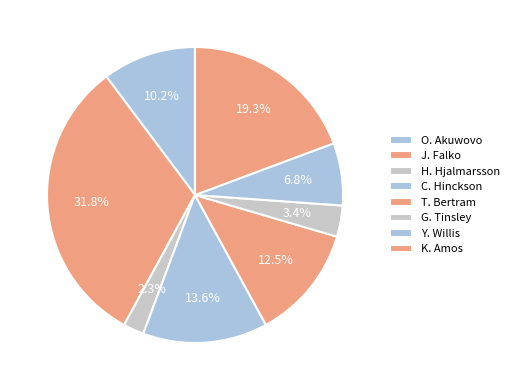

Is there a majority slice in this chart?

No